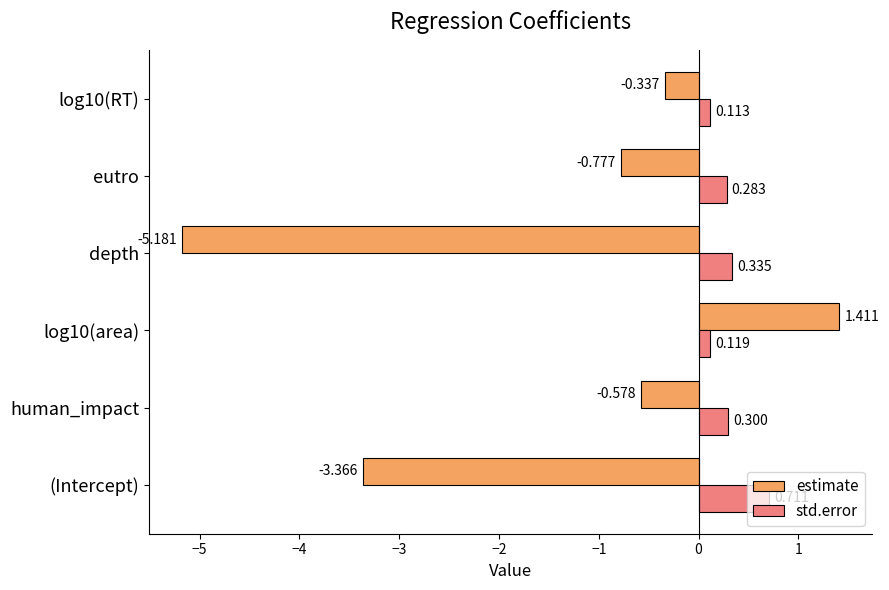

What are all the series names shown in the legend?

estimate, std.error